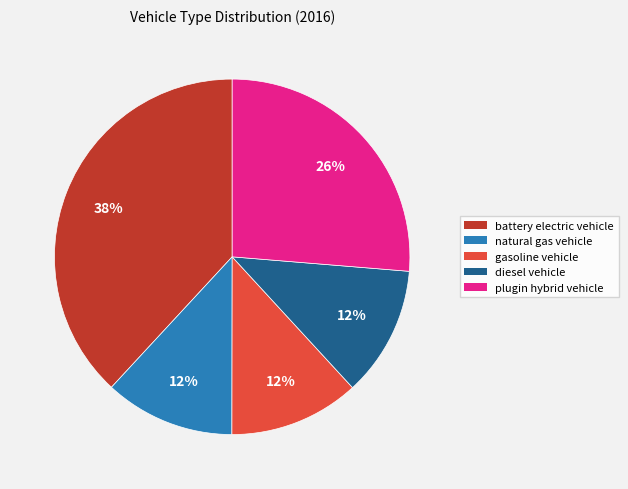

Which category has the biggest portion of the pie?

battery electric vehicle